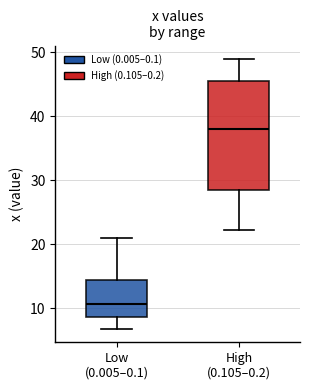

Reading left to right, transcribe this box plot: for each box, give where its median line is, the range the box spans, and where its two whiskers end, as read against the y-axis. The values are not printed on the chart, so give them approximately, as read against the axis.

Low (0.005–0.1): median 11, box 9 to 14, whiskers 7 to 21
High (0.105–0.2): median 38, box 28 to 46, whiskers 22 to 49